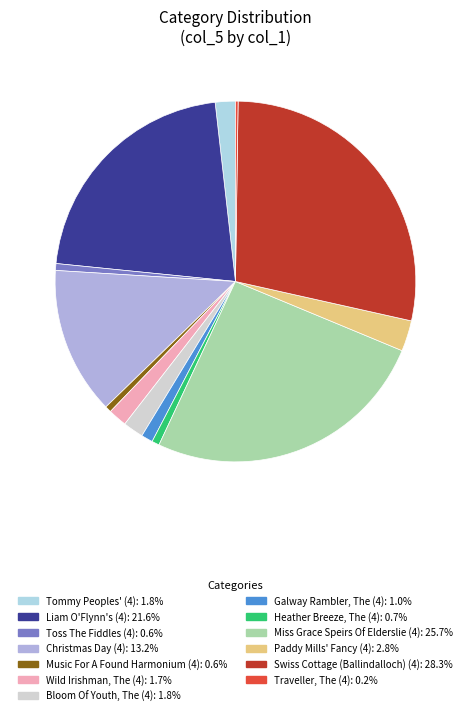

Which has a higher value, Christmas Day (4) or Toss The Fiddles (4)?

Christmas Day (4)